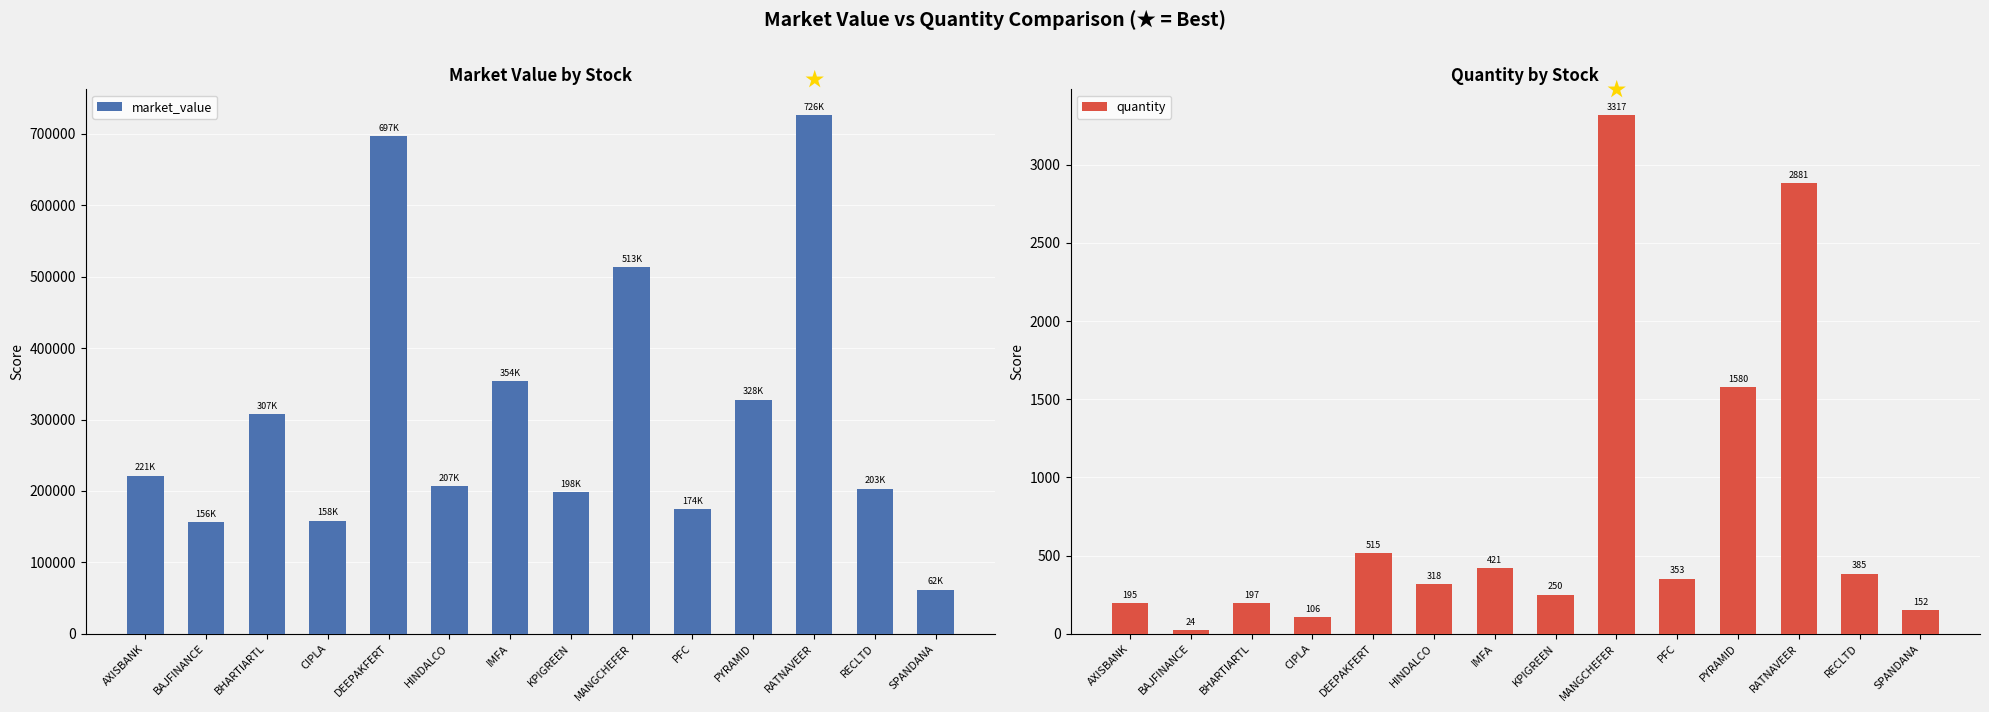

At DEEPAKFERT, list the series in order from largest to smallest.

market_value, quantity